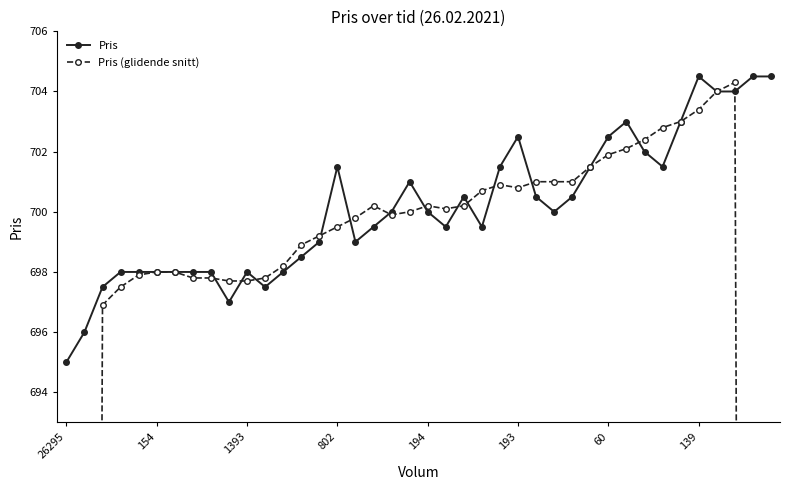

Is the value of Pris (glidende snitt) at 25 greater than the value of Pris at 9?

Yes